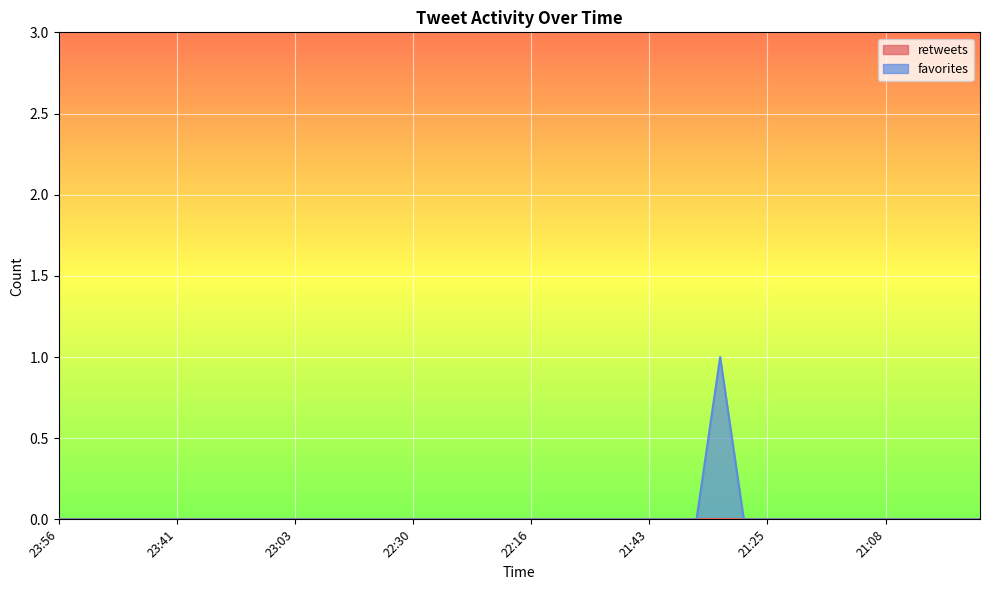

Which series has the largest range (max minus min)?

favorites